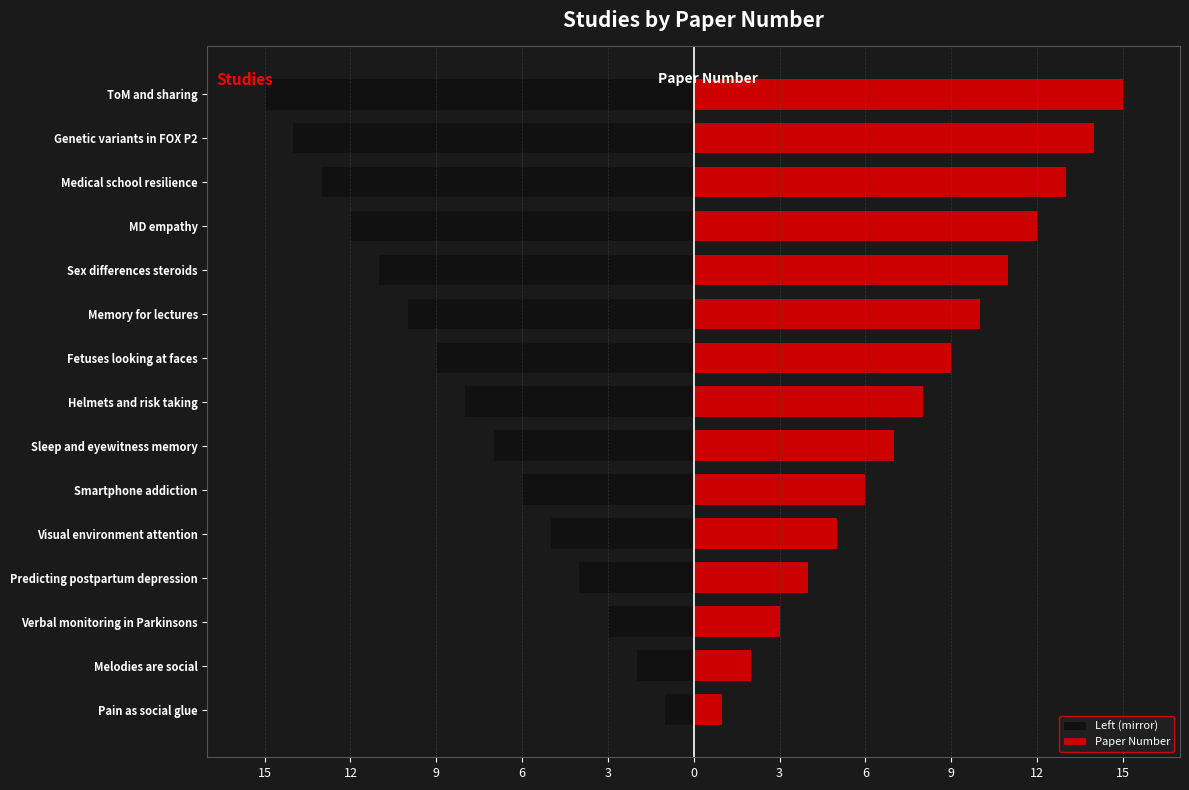

What is the value of the Paper Number bar at the 15th from the left?

15